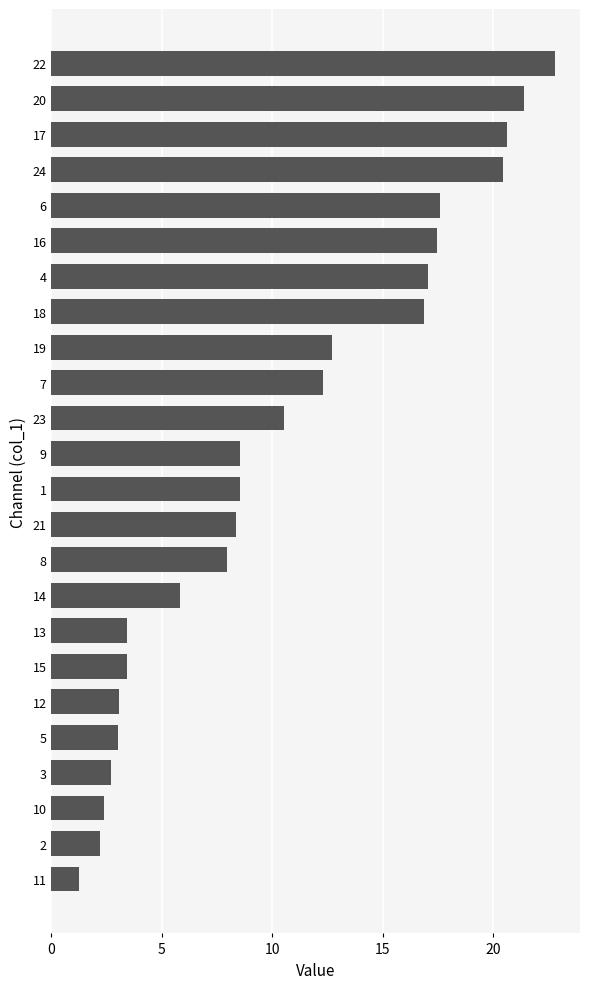

What position from the top is 21?

14